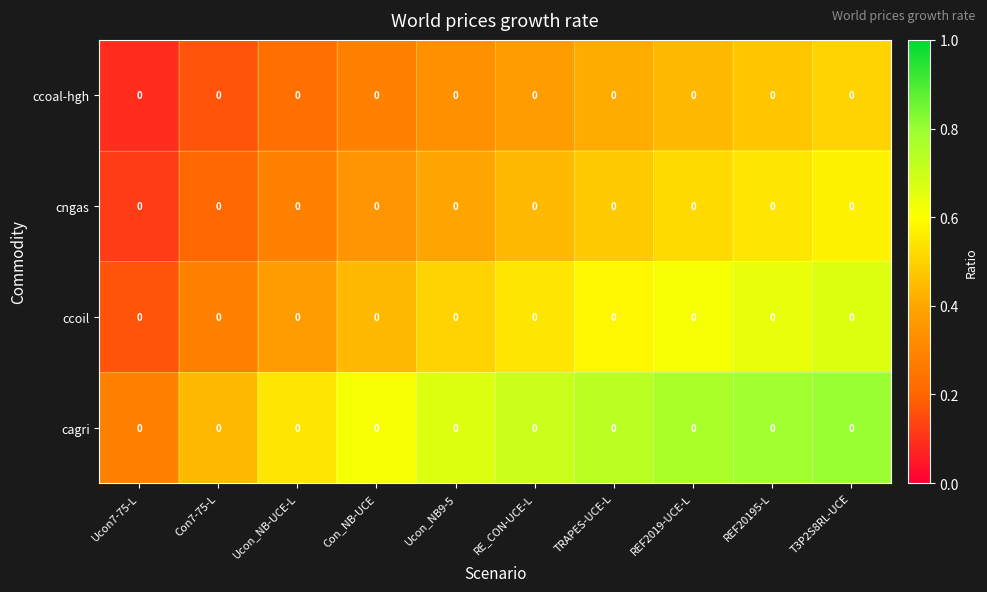

Rank the categories by cagri value from highest to lowest.

T3P2S8RL-UCE, REF20195-L, REF2019-UCE-L, TRAPES-UCE-L, RE_CON-UCE-L, Ucon_NB9-5, Con_NB-UCE, Ucon_NB-UCE-L, Con7-75-L, Ucon7-75-L